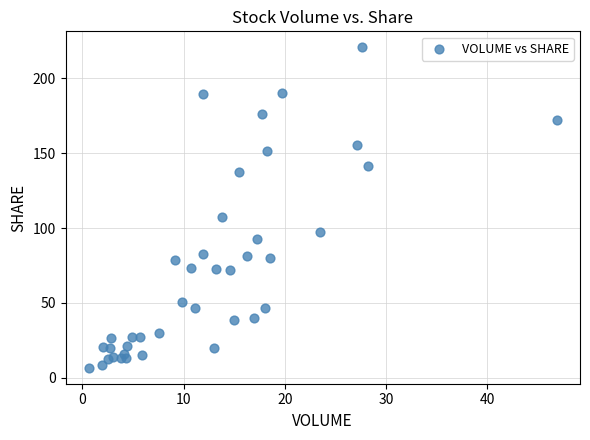

What Y value in the scatter plot is closest to 113?

107.7